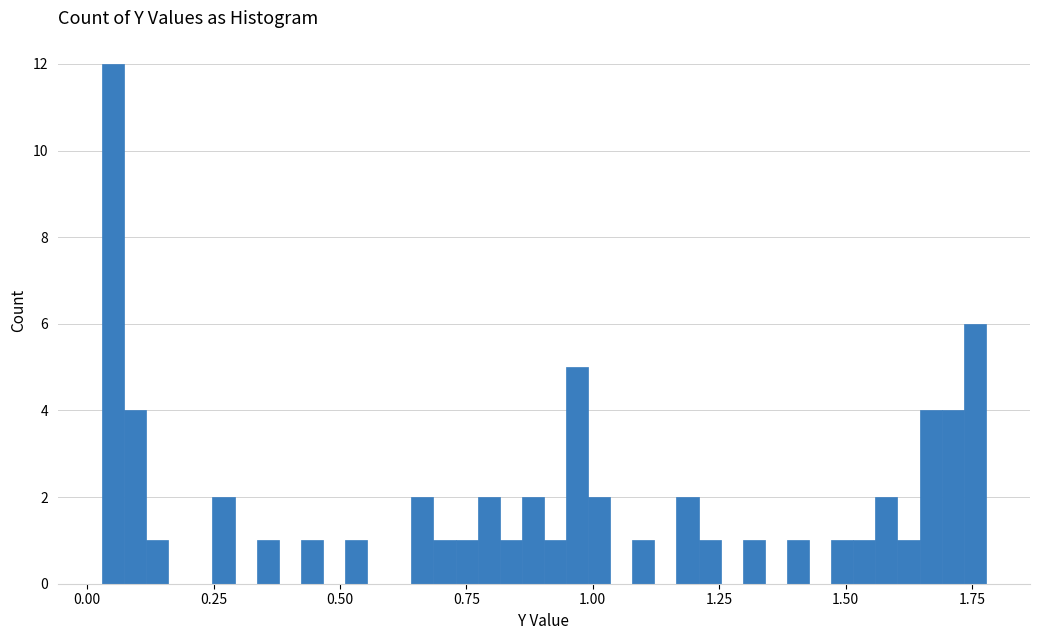

Around what value on the x-axis is the tallest bar? Give the approximate position of its centre, as read against the axis.

0.05